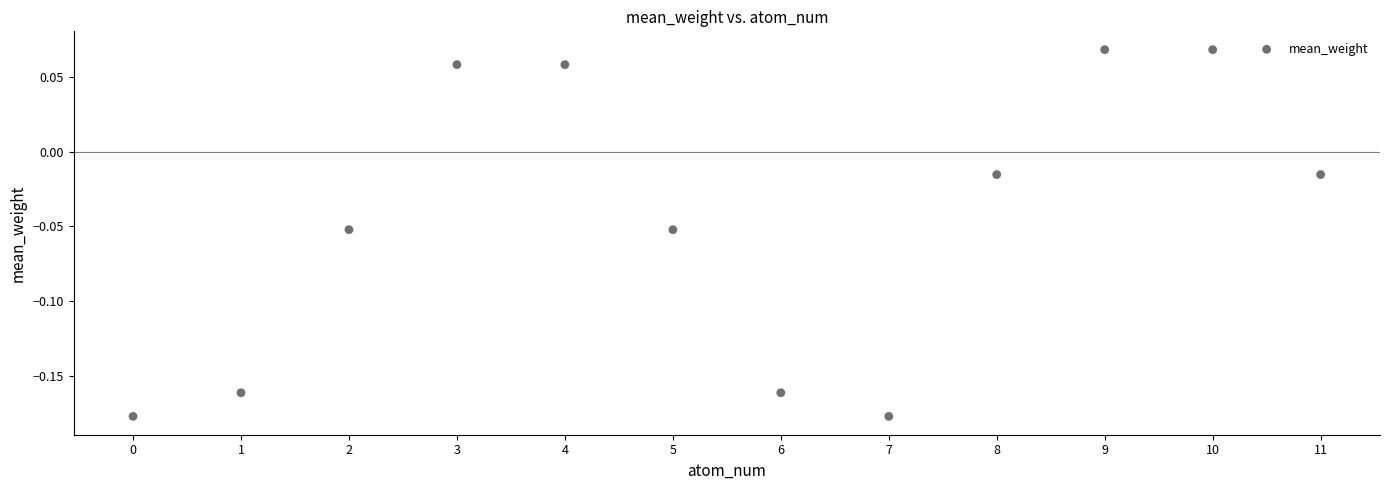

How many data points are displayed?

12